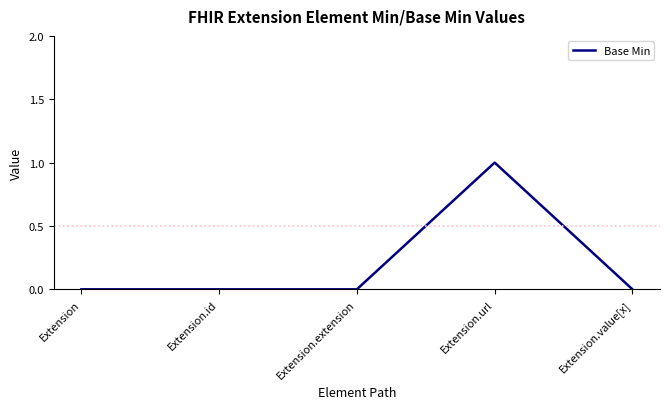

How many series are shown in this chart?

1